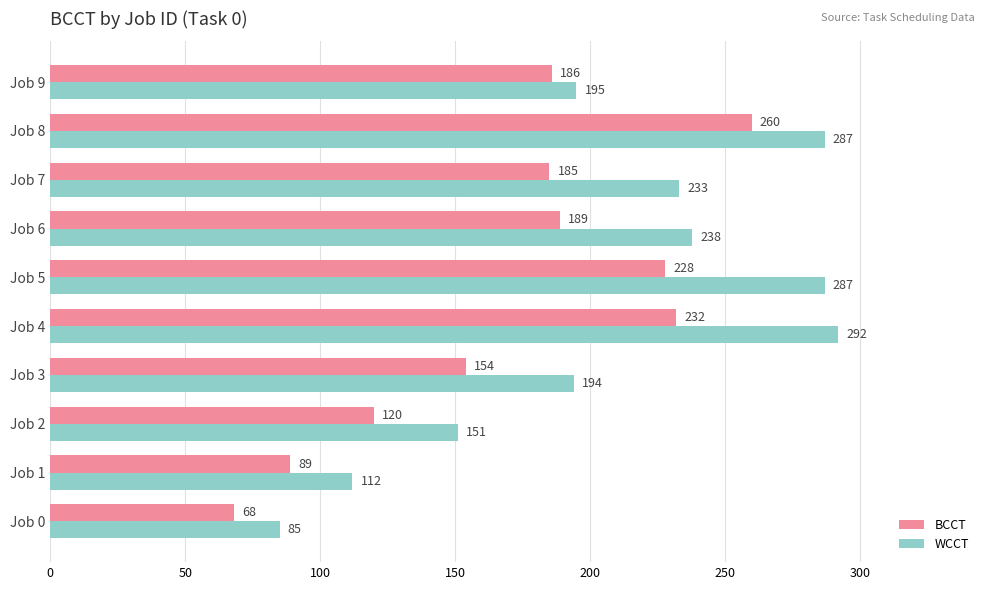

What is the average value of the BCCT series?

171